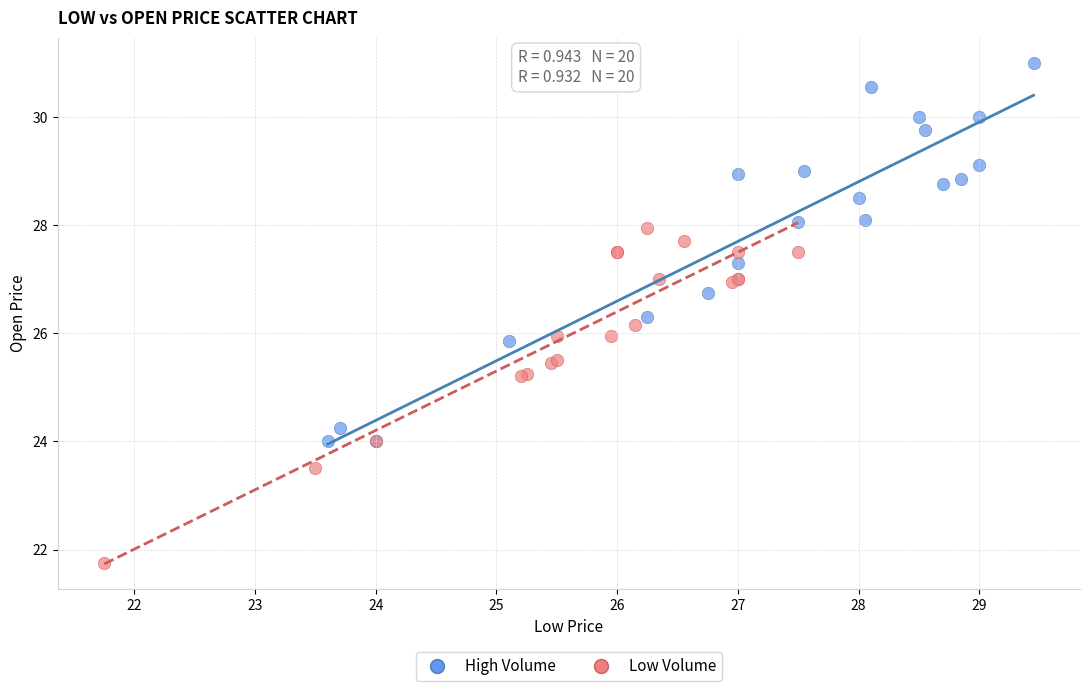

Which series reaches the maximum Y coordinate?

High Volume